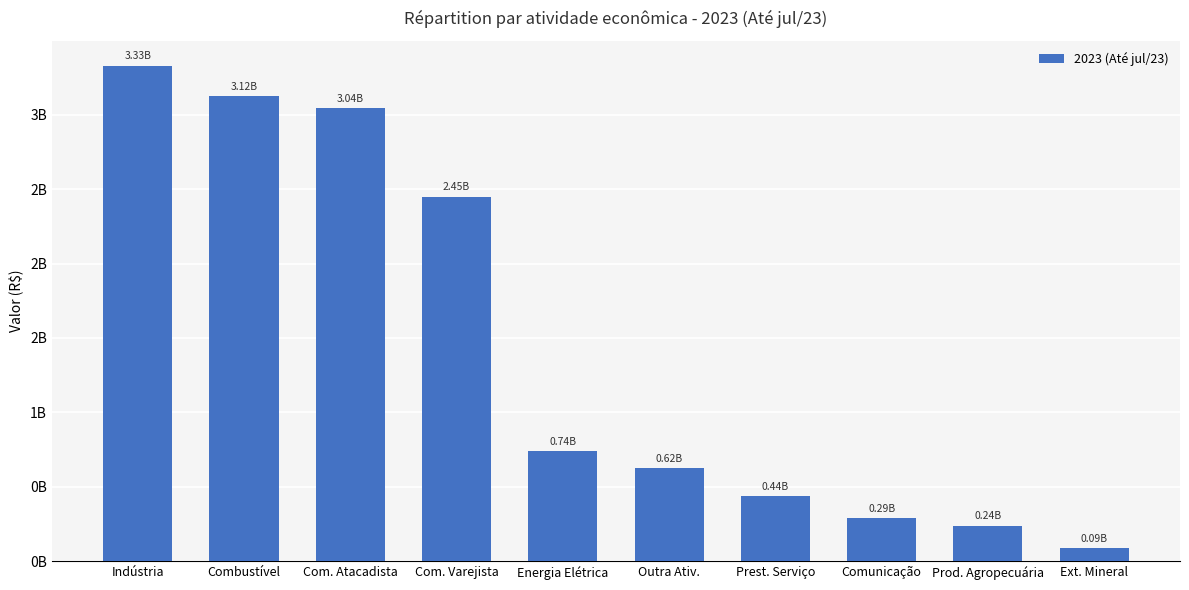

What is the smallest value displayed?

87227320.8